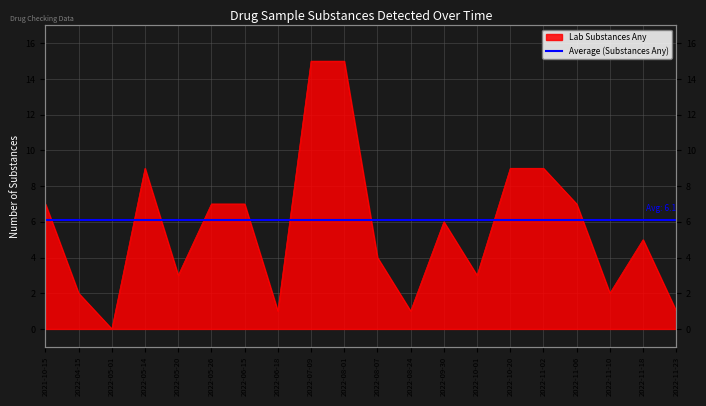

Rank the categories by value from highest to lowest.

2022-07-09, 2022-08-01, 2022-05-14, 2022-10-20, 2022-11-02, 2021-10-15, 2022-05-26, 2022-06-15, 2022-11-06, 2022-09-30, 2022-11-18, 2022-08-07, 2022-05-20, 2022-10-01, 2022-04-15, 2022-11-10, 2022-06-18, 2022-08-24, 2022-11-23, 2022-05-01